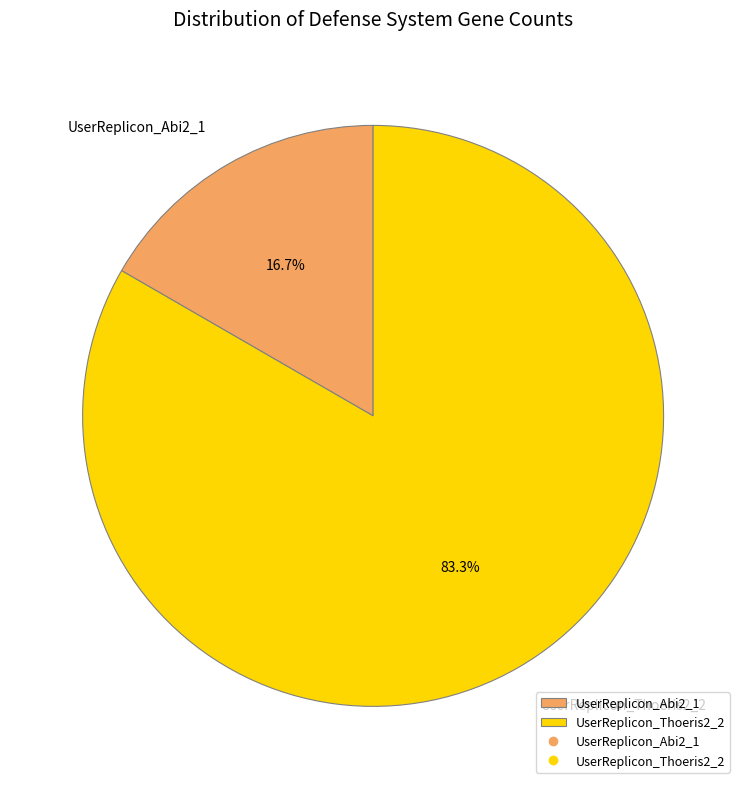

The UserReplicon_Thoeris2_2 slice represents 83% of the pie. True or false?

True